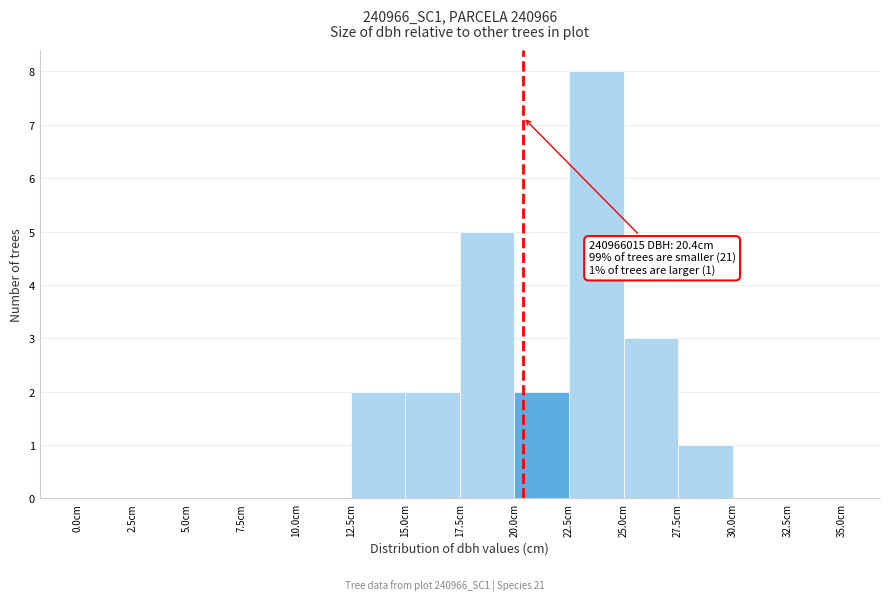

Over which range of the x-axis is the bar tallest?

22.5 to 25.0